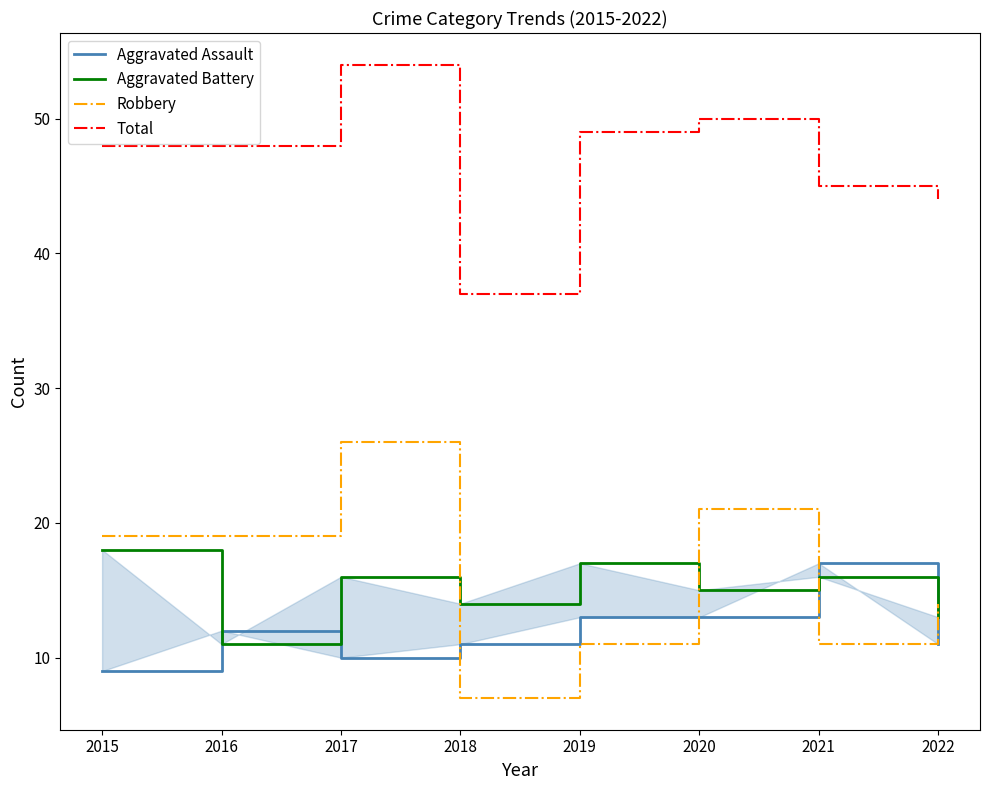

Which category has the highest value in the Aggravated Assault series?

2021